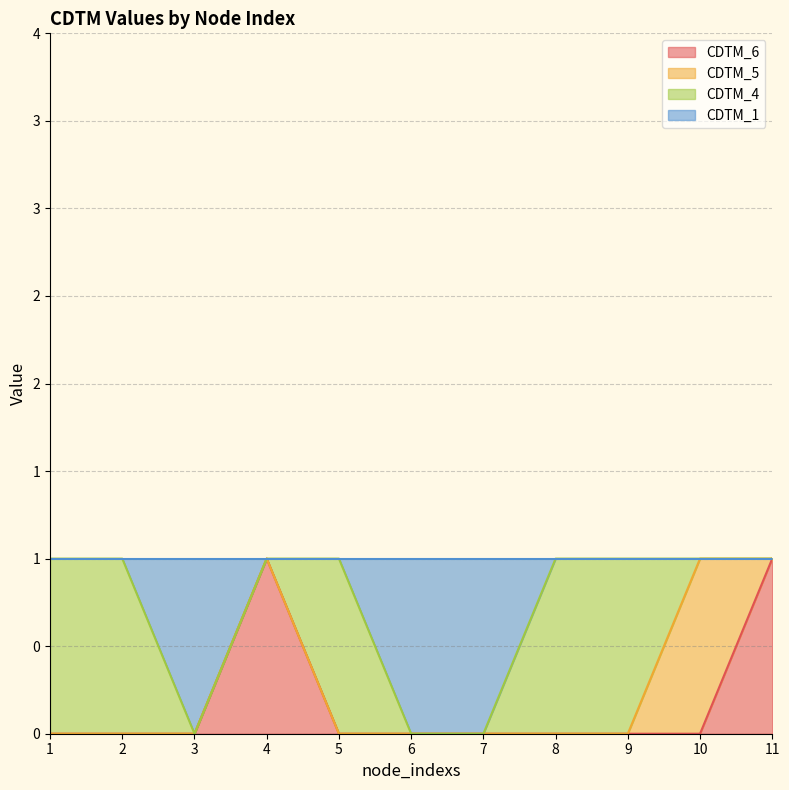

Does the chart display data point markers on the line(s)?

No